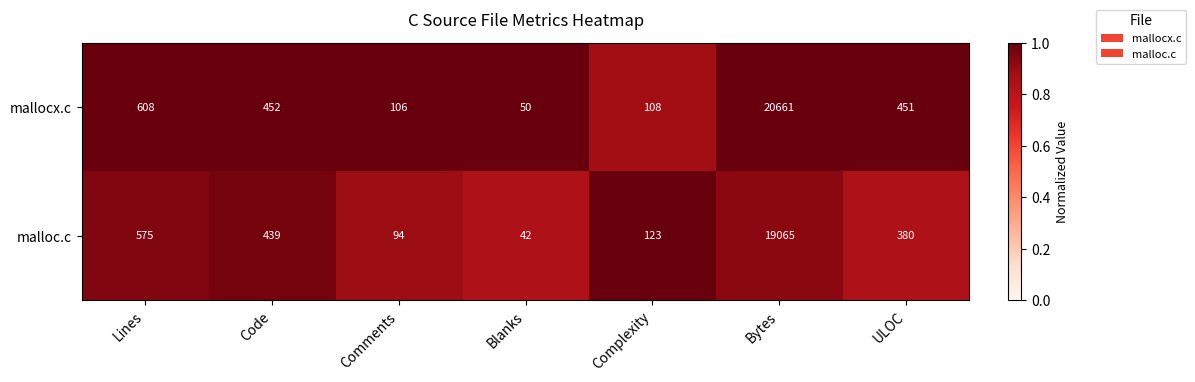

Is it true that malloc.c equals 123 at Complexity?

True